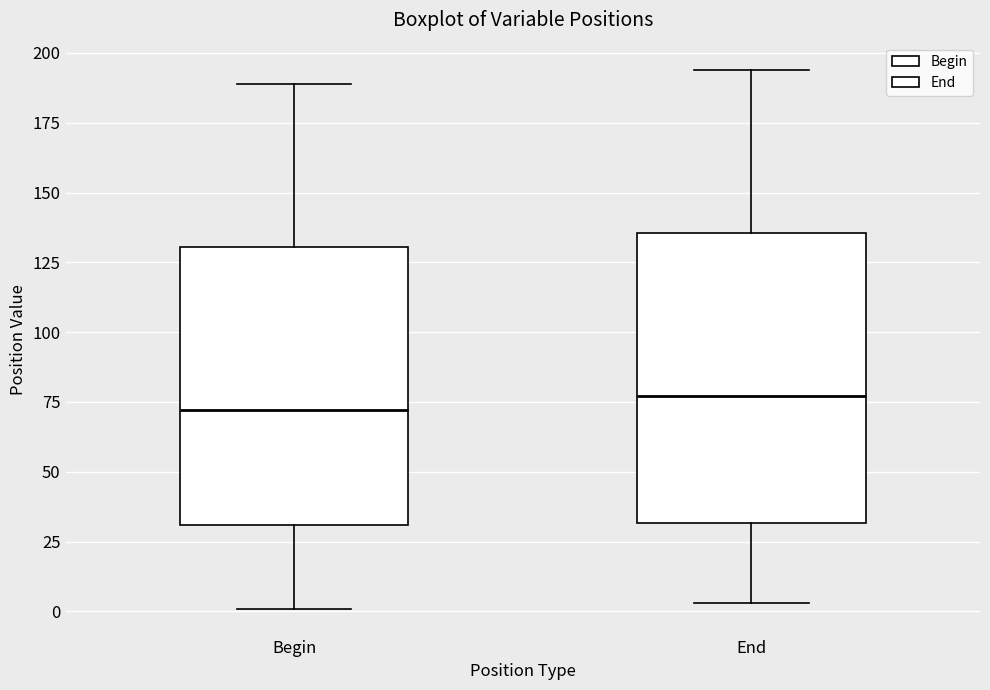

Where does the upper whisker of the box for End end on the y-axis? The values are not printed on the chart, so give them approximately, as read against the axis.

195